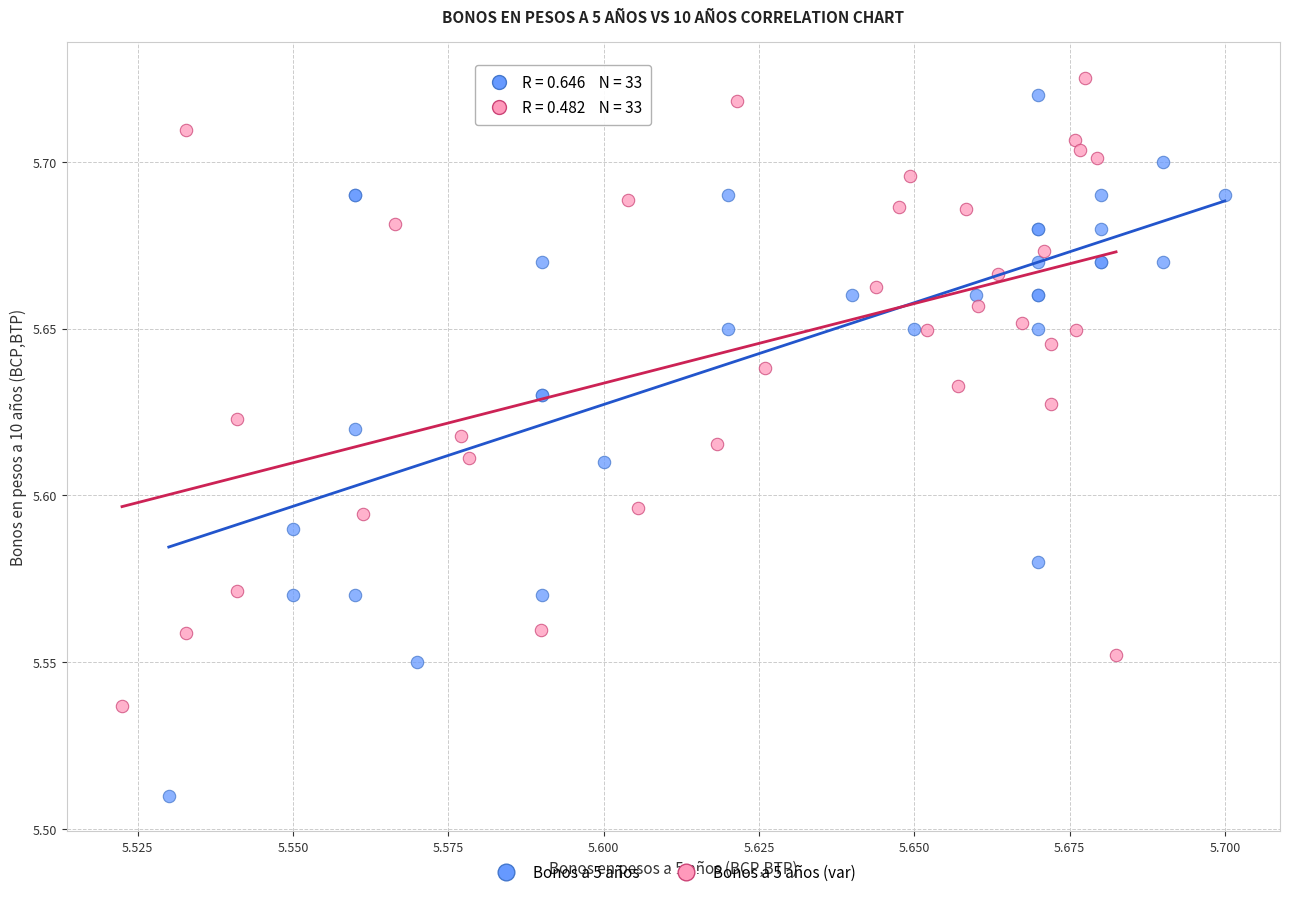

Which series has the widest spread of Y values?

Bonos a 5 años